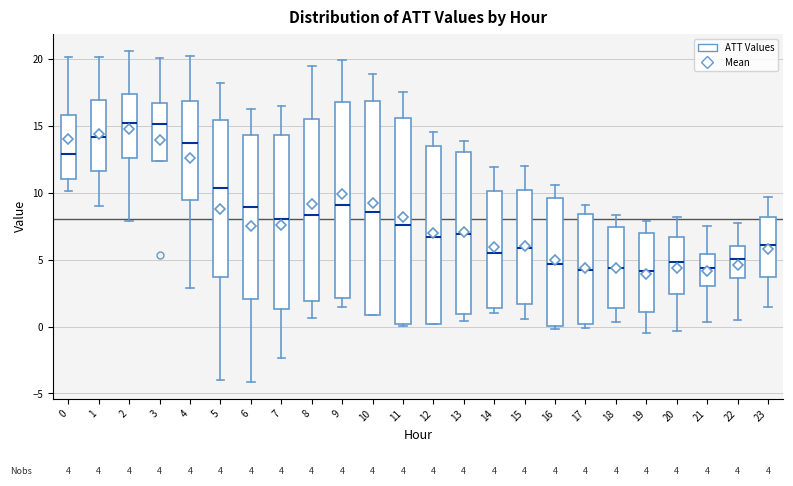

Which box is the tallest, from its lower edge to its upper edge?

10